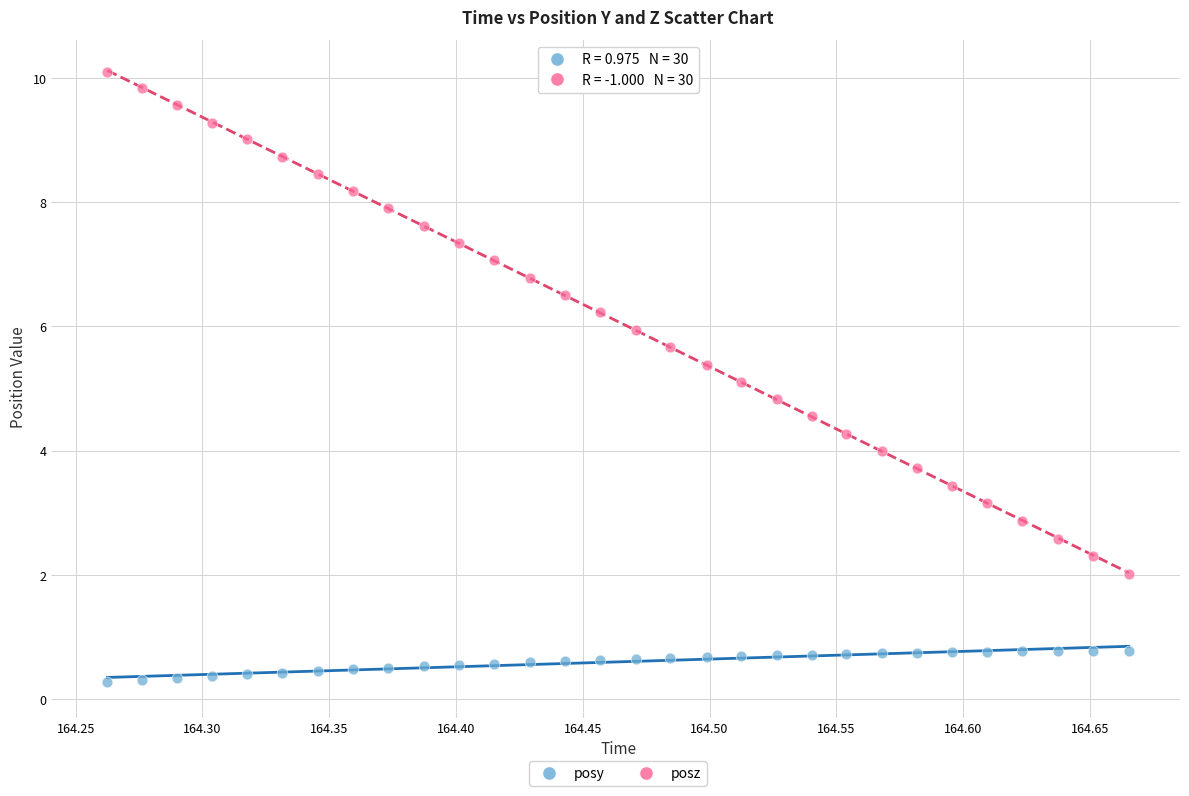

Which series reaches the maximum Y coordinate?

posz